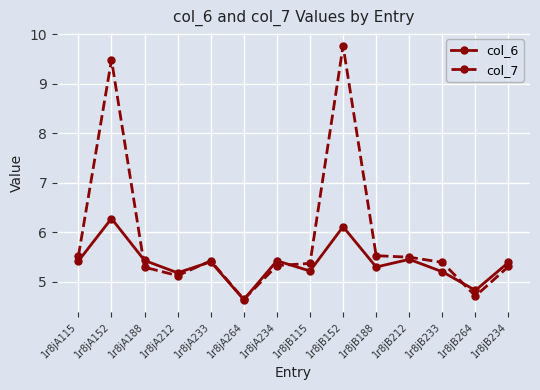

Where is the first local maximum for col_6?

1r8jA152